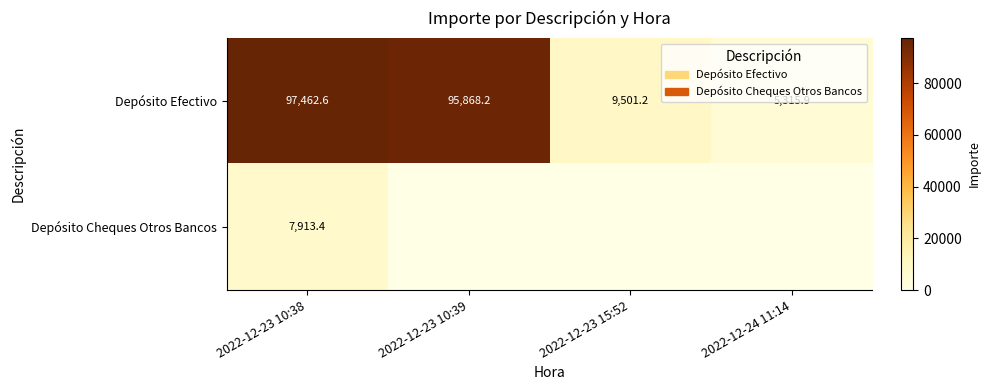

At which label does Depósito Efectivo reach its minimum?

2022-12-24 11:14